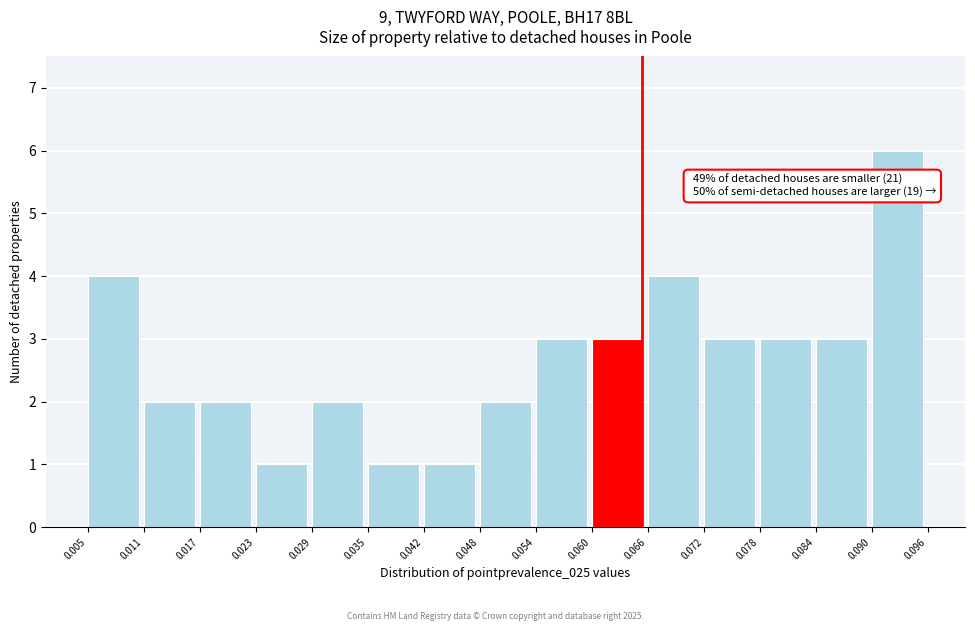

Over which range of the x-axis is the bar tallest?

0.090 to 0.096